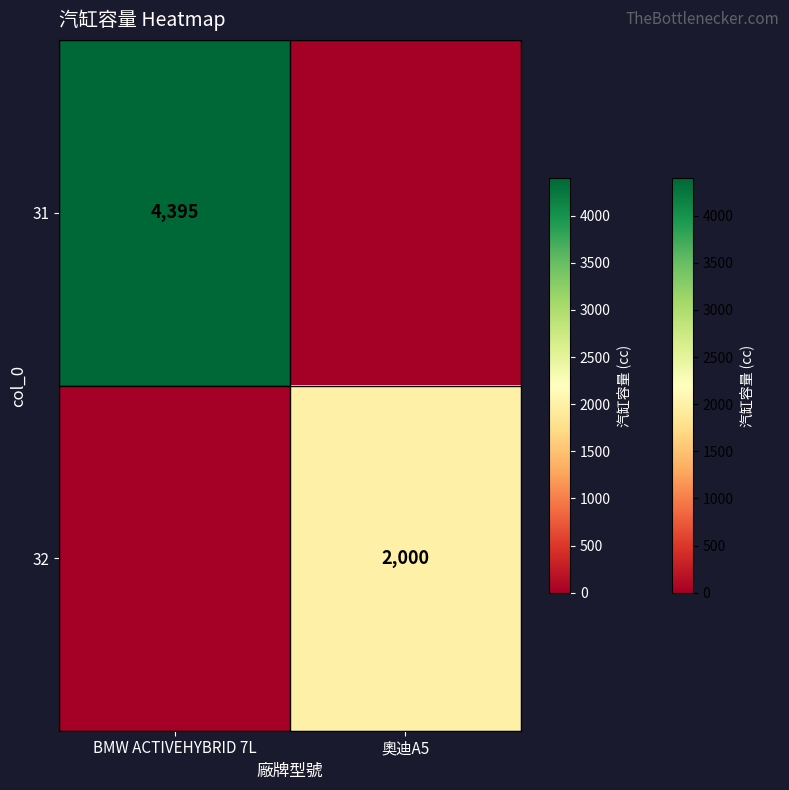

What is the difference between the highest and lowest values at BMW ACTIVEHYBRID 7L?

4395